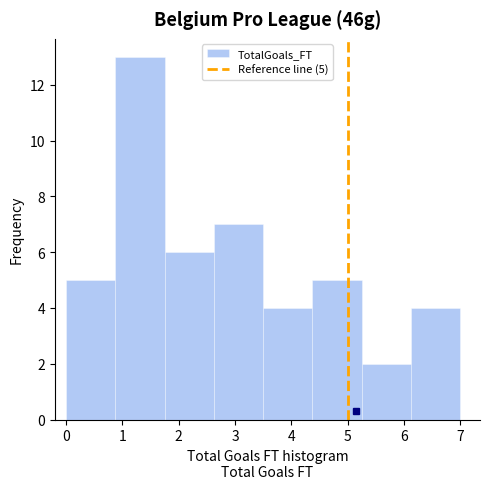

Which range on the x-axis has the tallest bar?

0.9 to 1.8